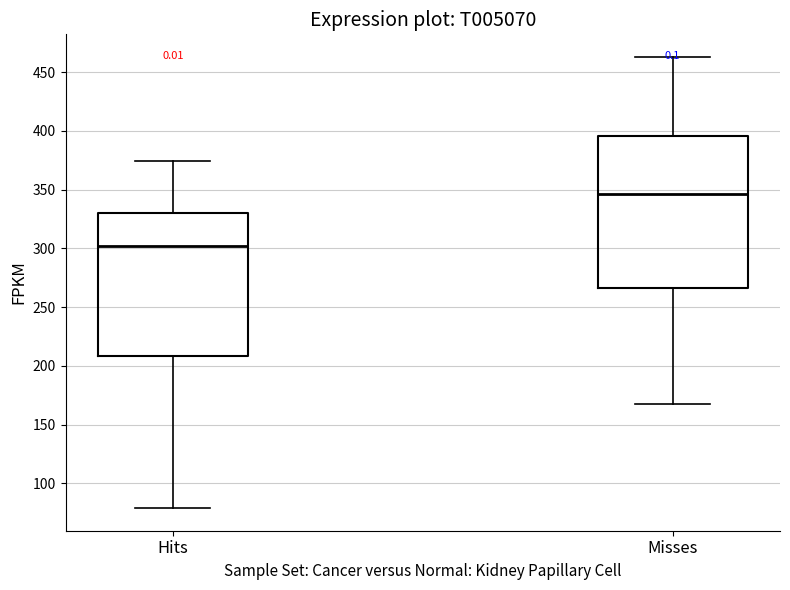

Comparing the boxes themselves (not the whiskers), which one is the tallest?

Misses